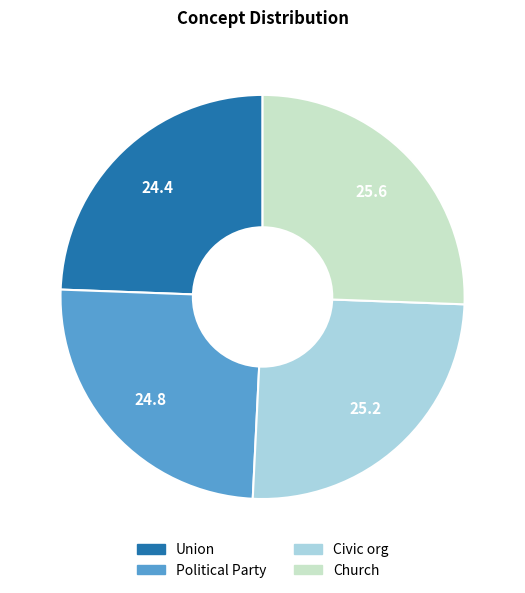

True or false: Civic org accounts for 14% of the total.

False